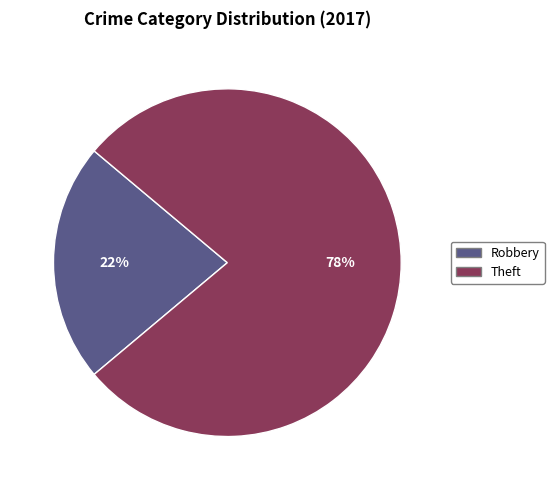

Is there any slice that represents more than half of the pie?

Yes